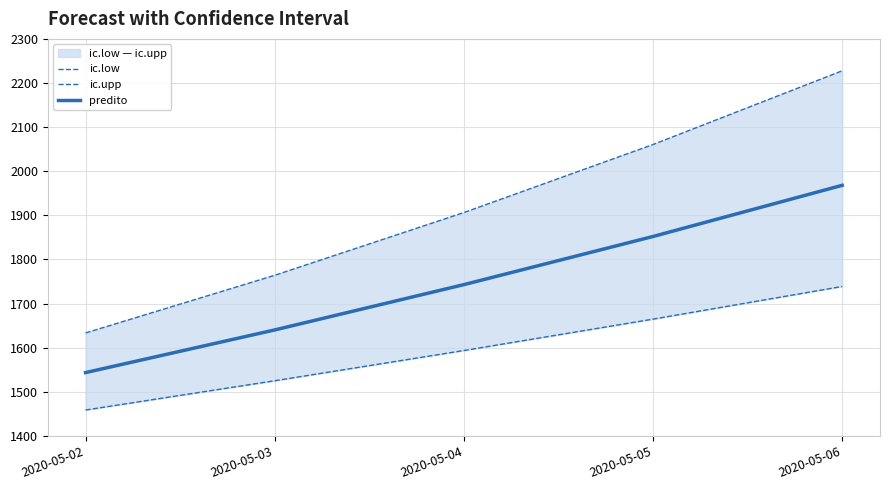

The value of ic.upp at 2020-05-02 is 560.9. True or false?

False